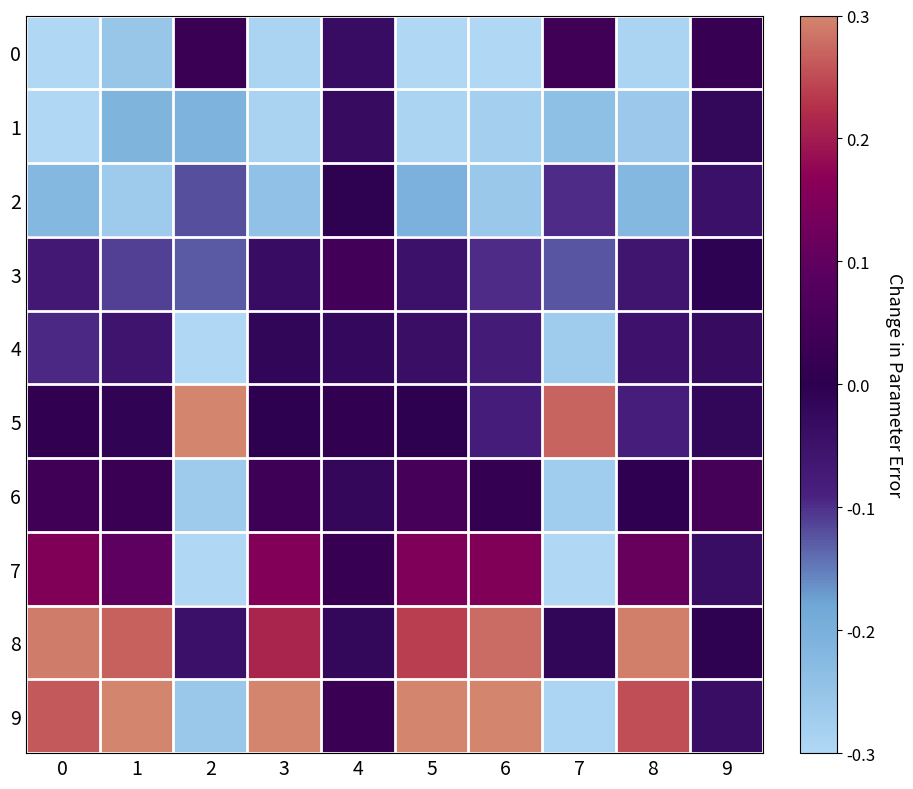

Count the number of data series in this chart.

10